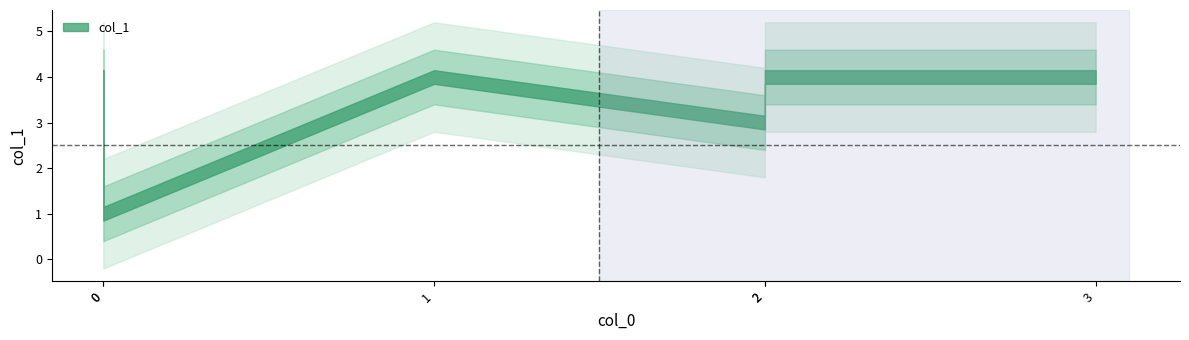

True or false: the data has more than 1 interior local peaks.

False